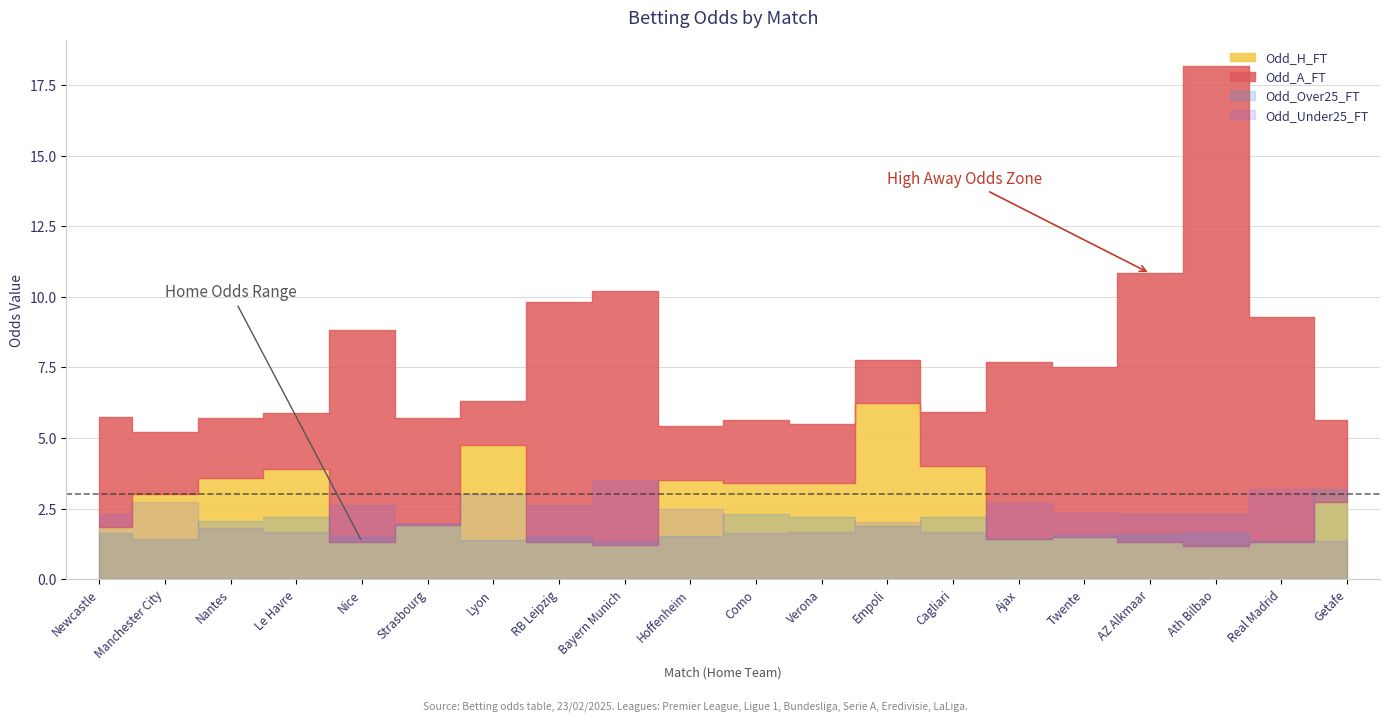

Between Manchester City and Ajax, which series saw the biggest shift?

Odd_A_FT